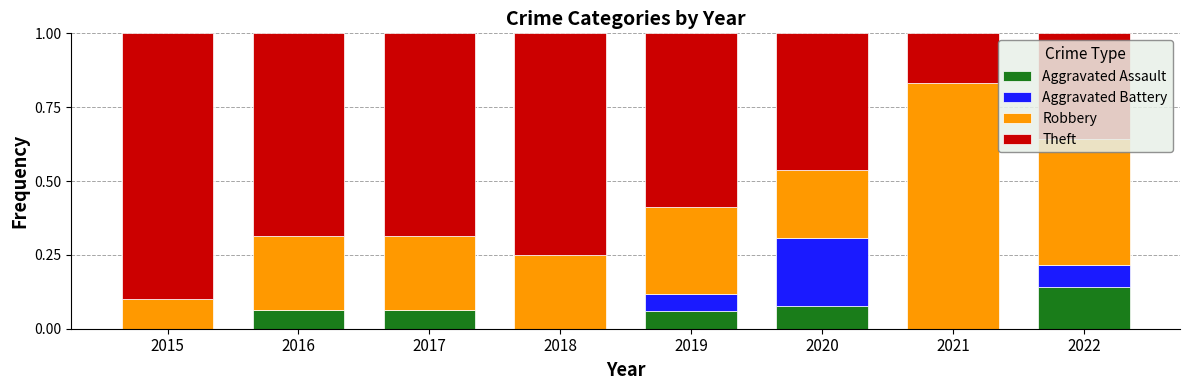

Which category has the highest value in the Aggravated Assault series?

2022